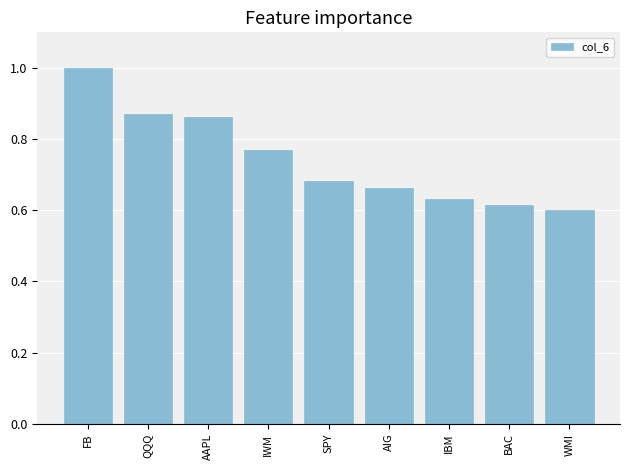

What is the label of the 3rd bar from the right?

IBM